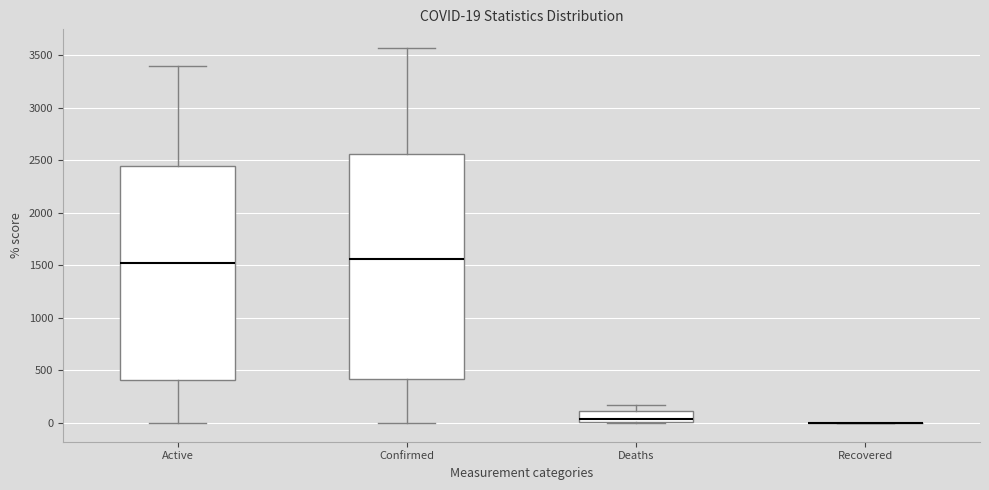

Comparing the boxes themselves (not the whiskers), which one is the tallest?

Confirmed